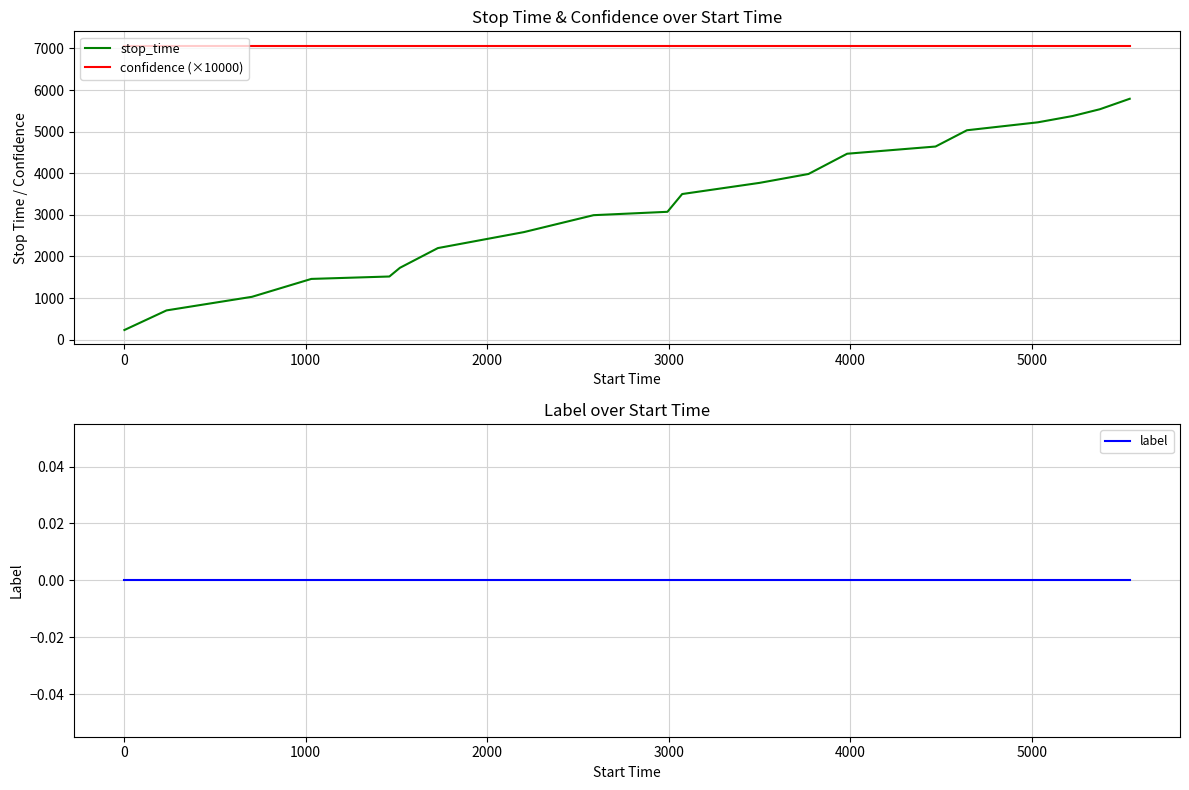

True or false: confidence (×10000) and stop_time intersect in this chart.

False